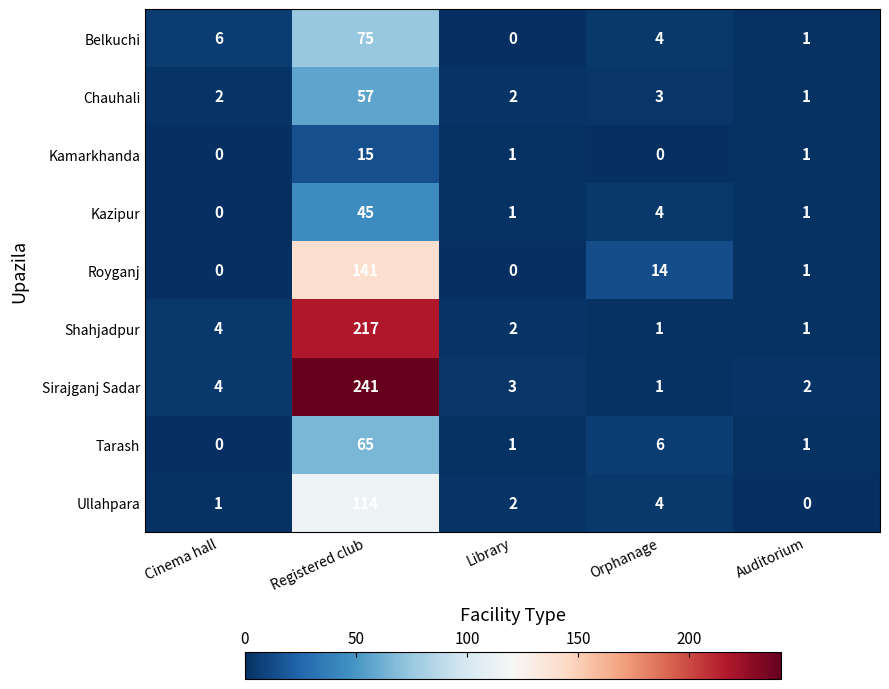

True or false: Ullahpara has a value of 167 at Registered club.

False